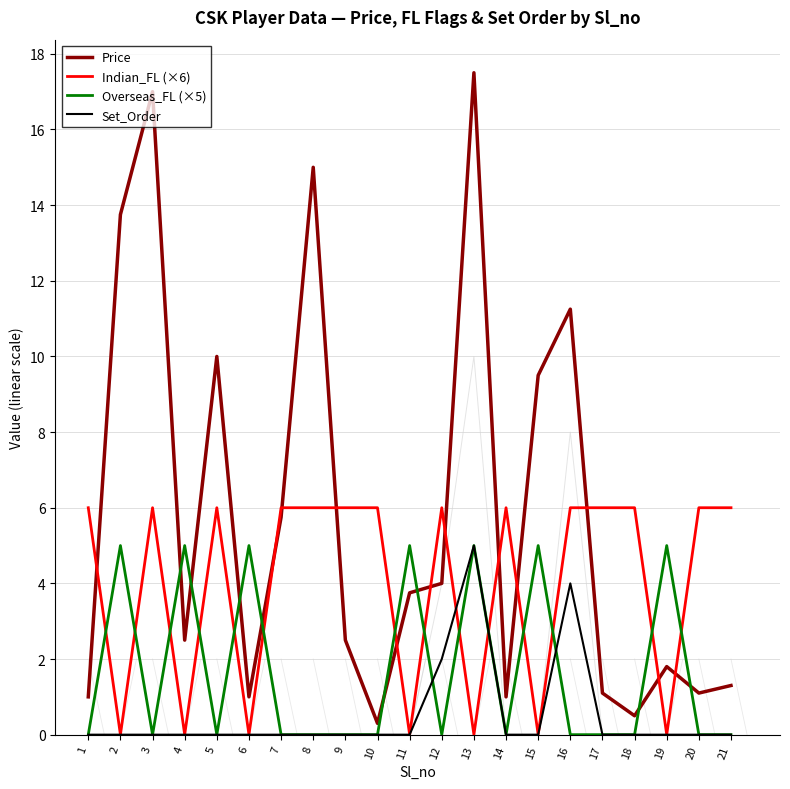

Rank the series by their average value, from lowest to highest.

Set_Order, Overseas_FL (×5), Indian_FL (×6), Price